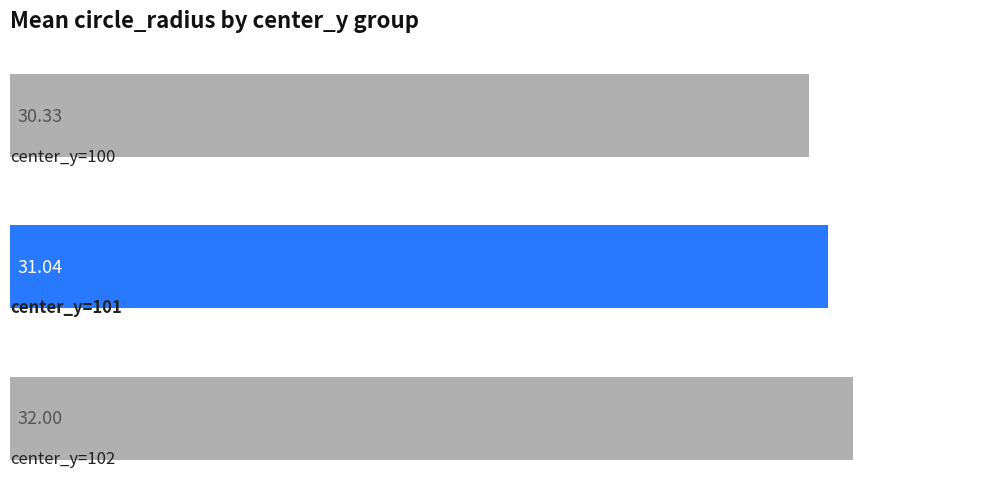

What is the difference between the maximum and second lowest values?

1.0